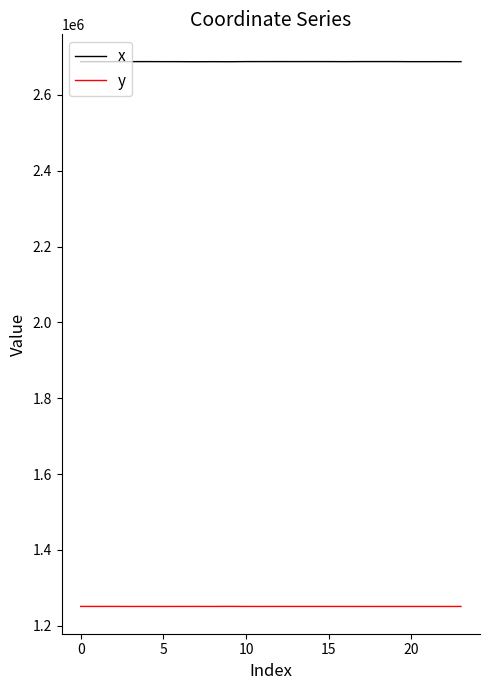

Rank the series by their maximum value, from highest to lowest.

x, y